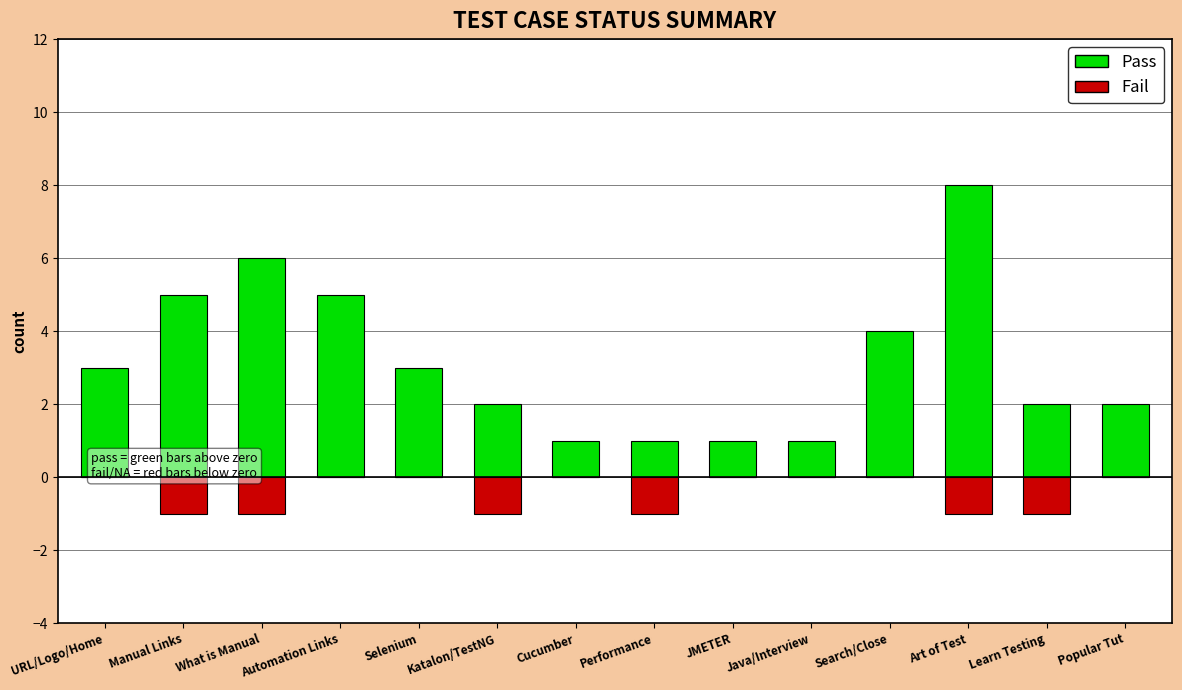

At how many categories does at least one series exceed 7?

1